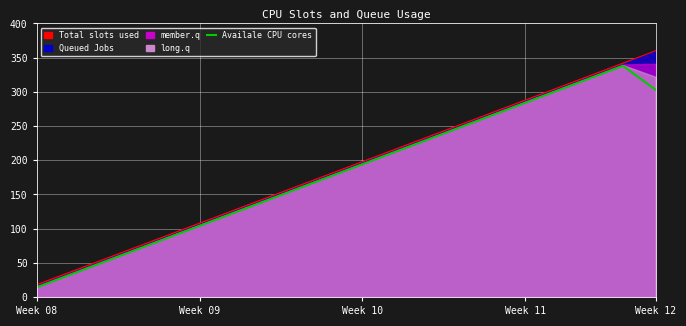

Reading right to left, list all the values displayed in this chart.

303	338	320	302	284	266	248	230	212	194	176	158	140	122	104	86	68	50	32	14